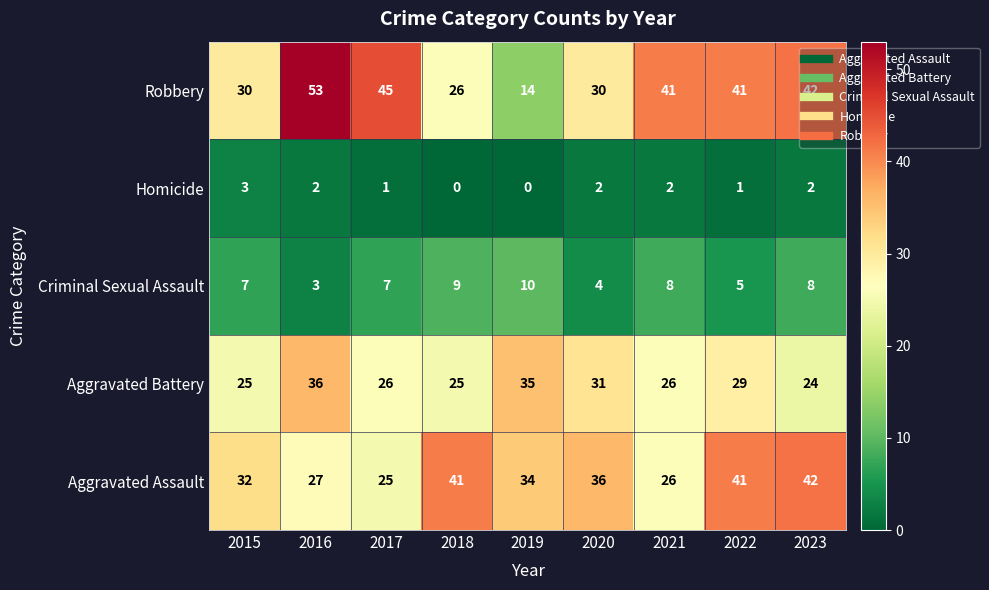

The value of Robbery at 2019 is 14. True or false?

True